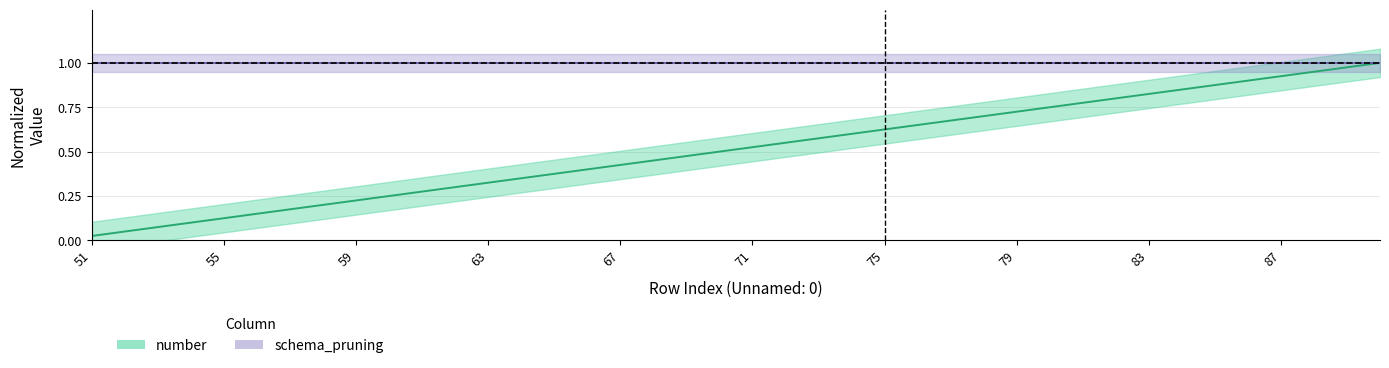

Which has a higher value, 58 or 78?

78